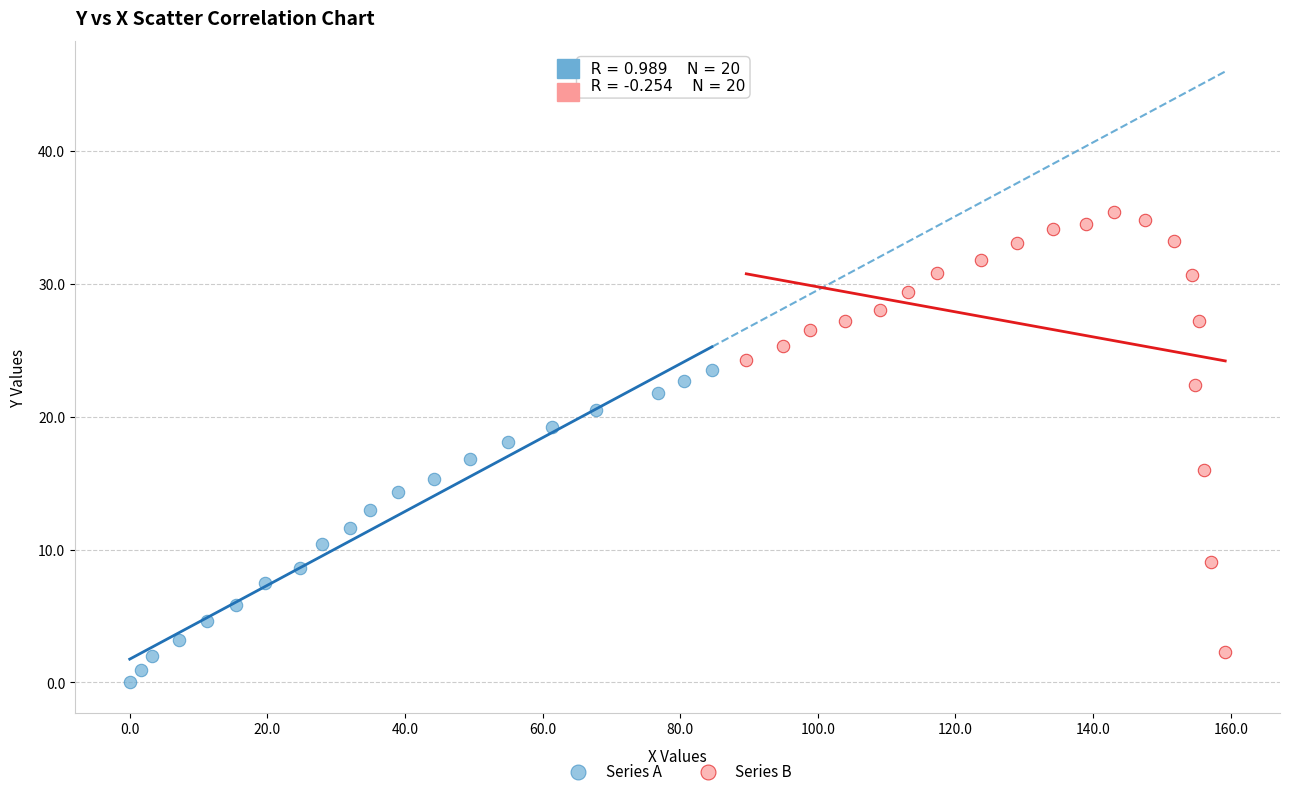

Which series contains the highest Y value?

Series B